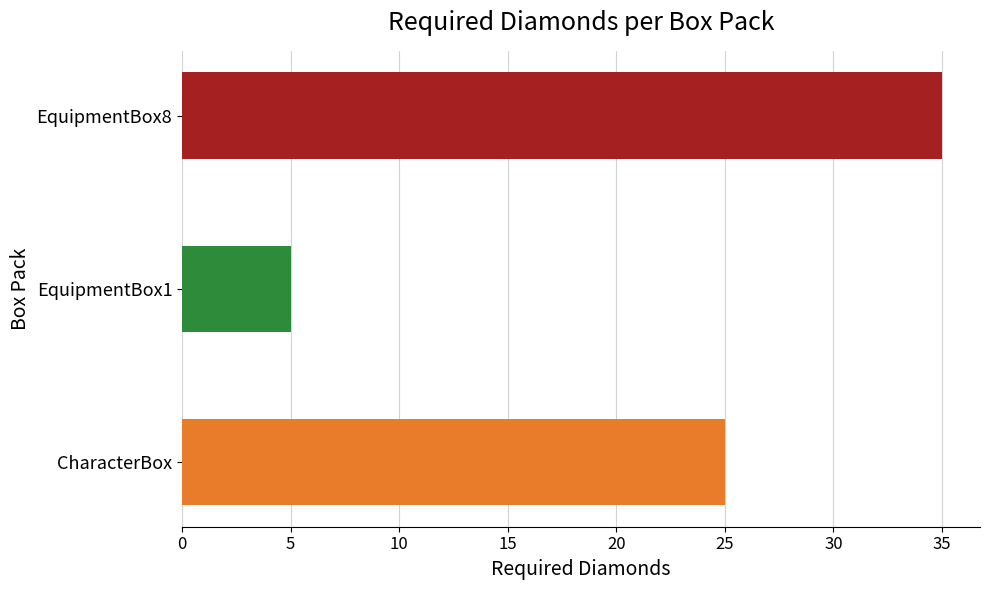

What is the difference between the values at EquipmentBox1 and EquipmentBox8?

30